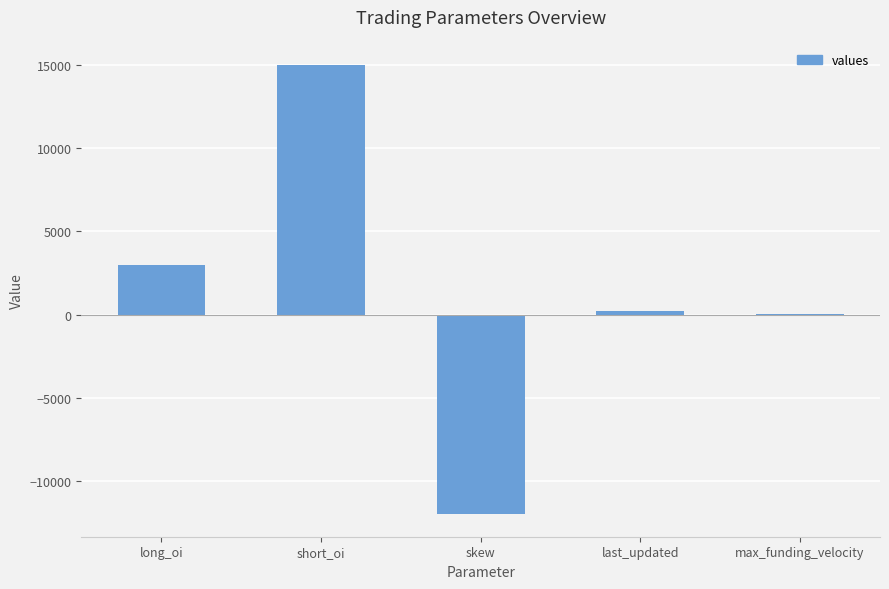

What is the average value?

1241